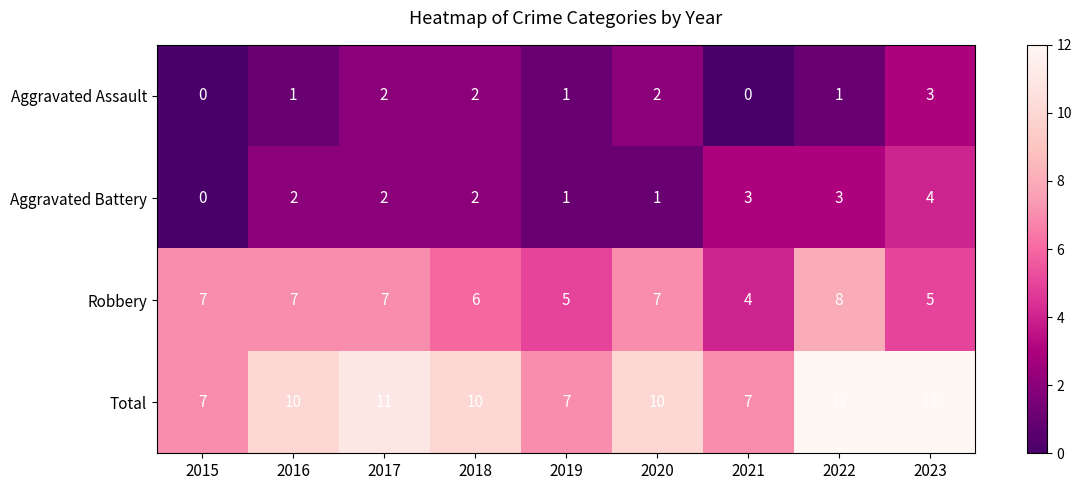

What is the difference between the Robbery values at 2023 and 2022?

3